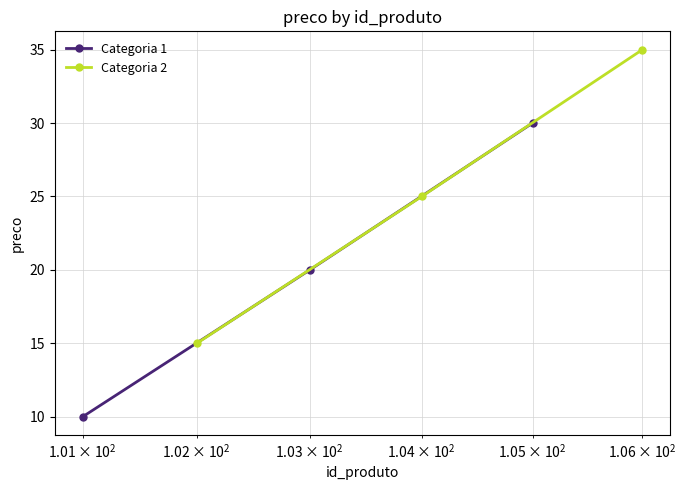

Is this an area chart (filled region under the line)?

No